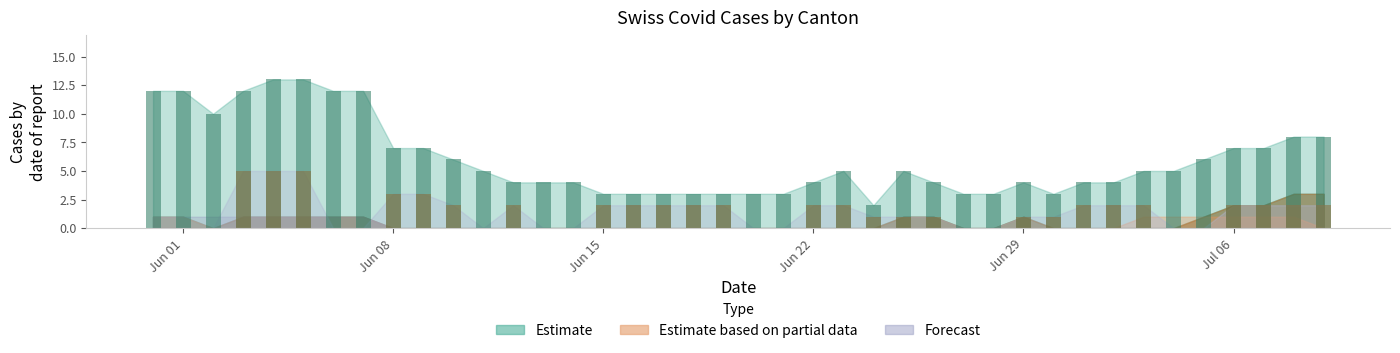

What is the maximum value shown in the chart?

13